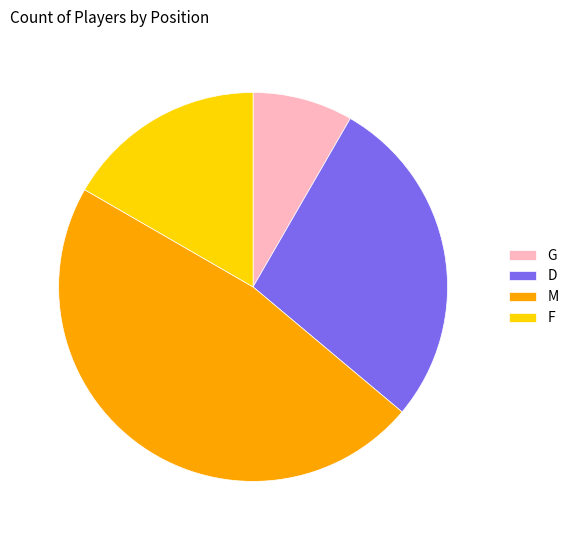

Is G the majority of the pie?

No